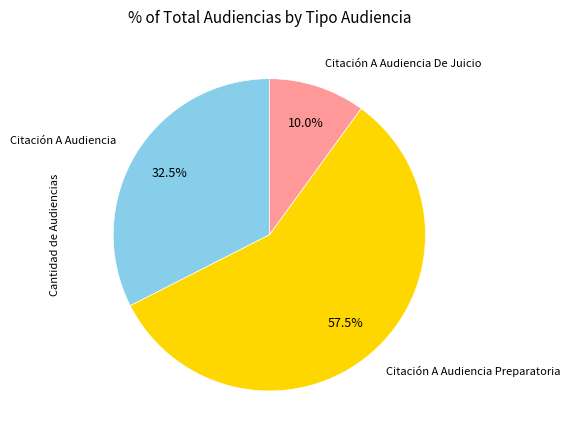

Does any single category account for the majority?

Yes